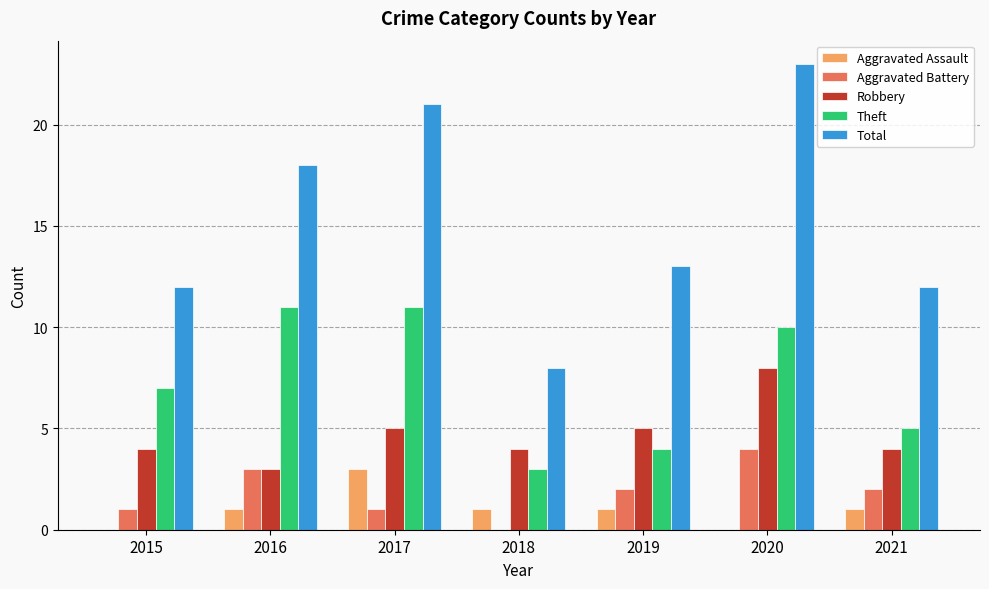

Count the Theft values in the range 4 to 11.

6